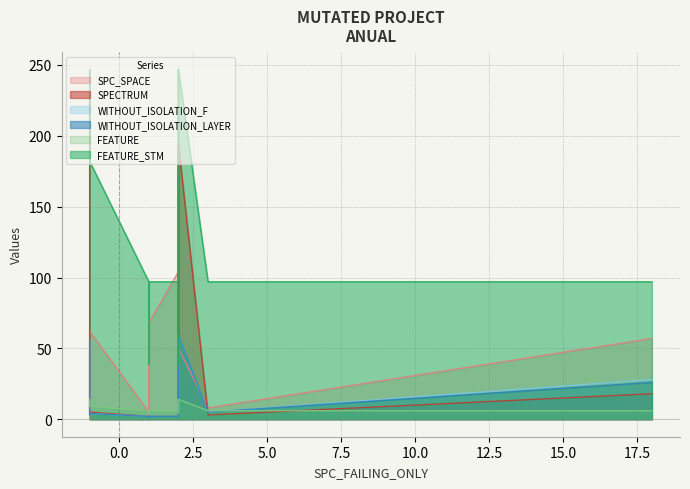

Is the value of SPC_SPACE at 1 greater than the value of SPECTRUM at 1?

Yes